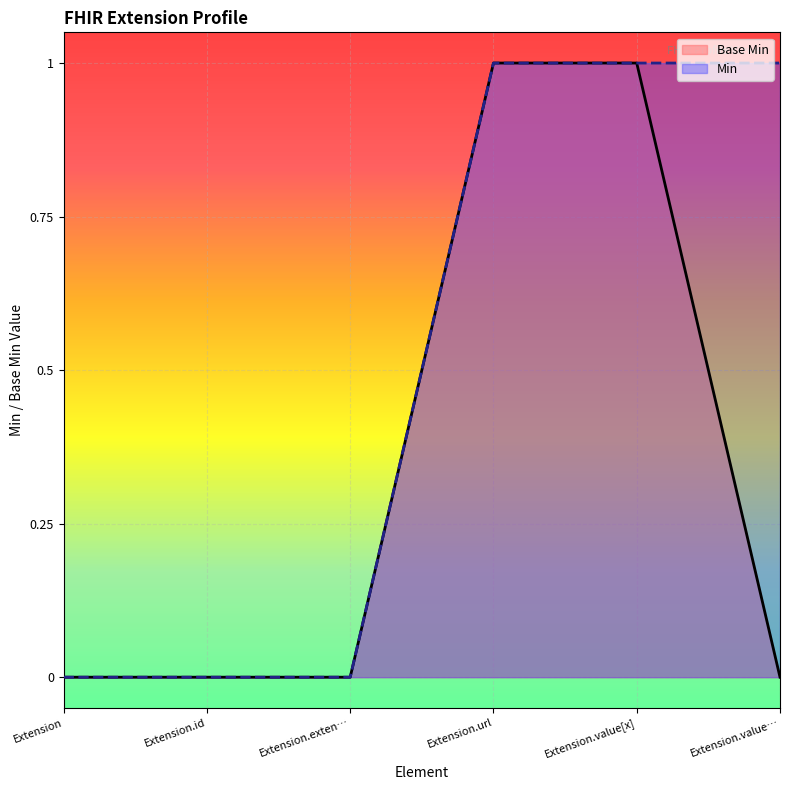

Which category has the highest value across all series?

Extension.url